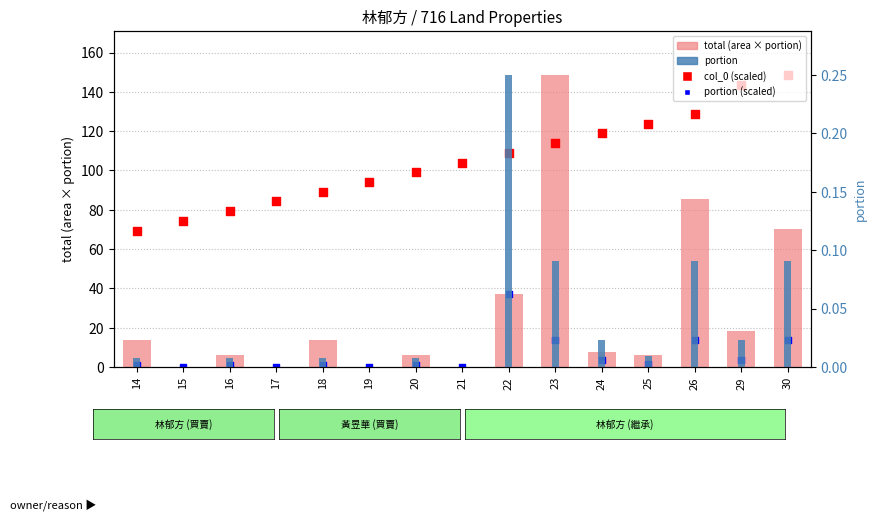

What is the total value across all series at 21?

104.2